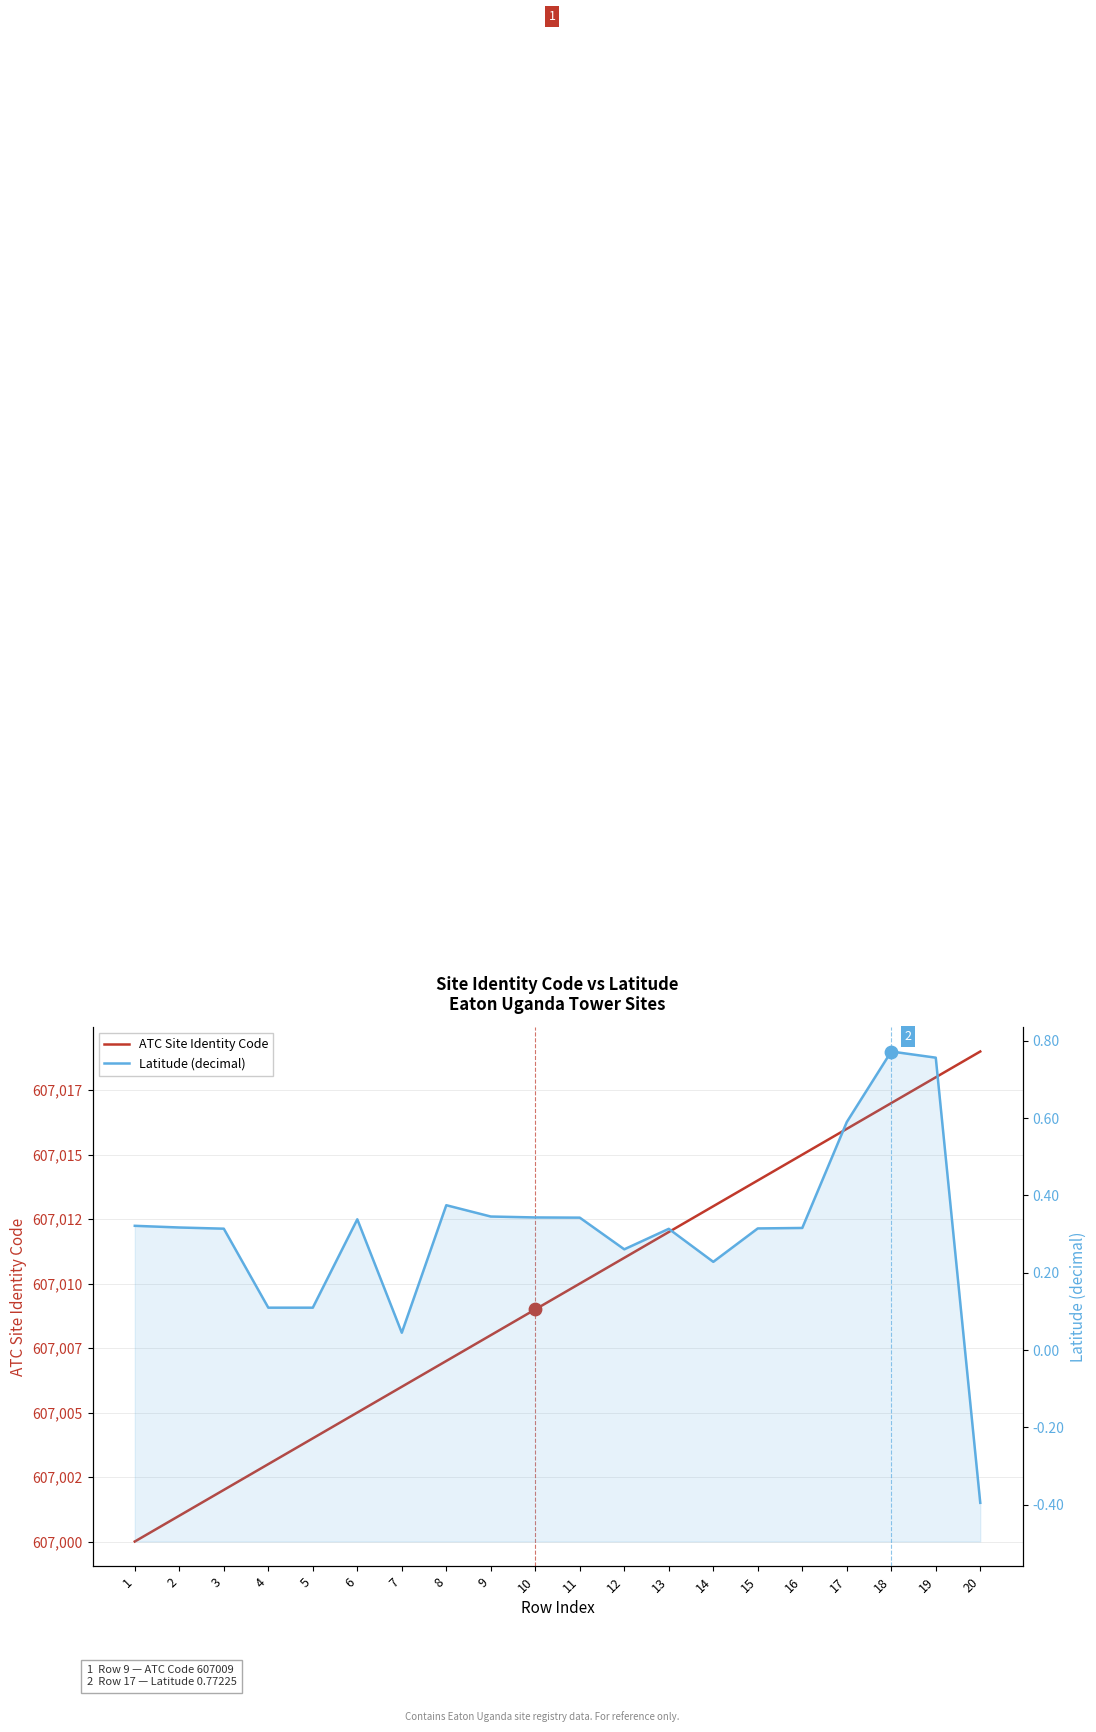

Which series contains the highest Y value?

ATC Site Identity Code